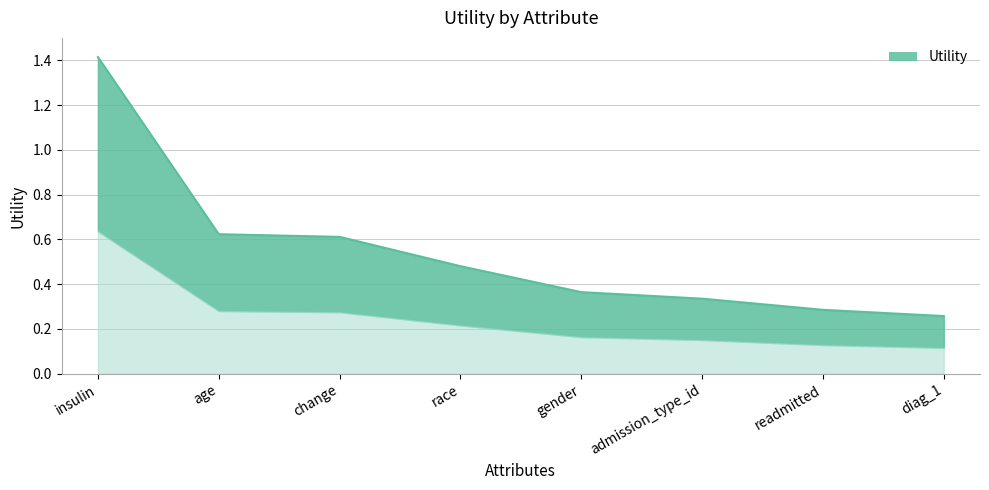

What is the sum of all values?

4.4